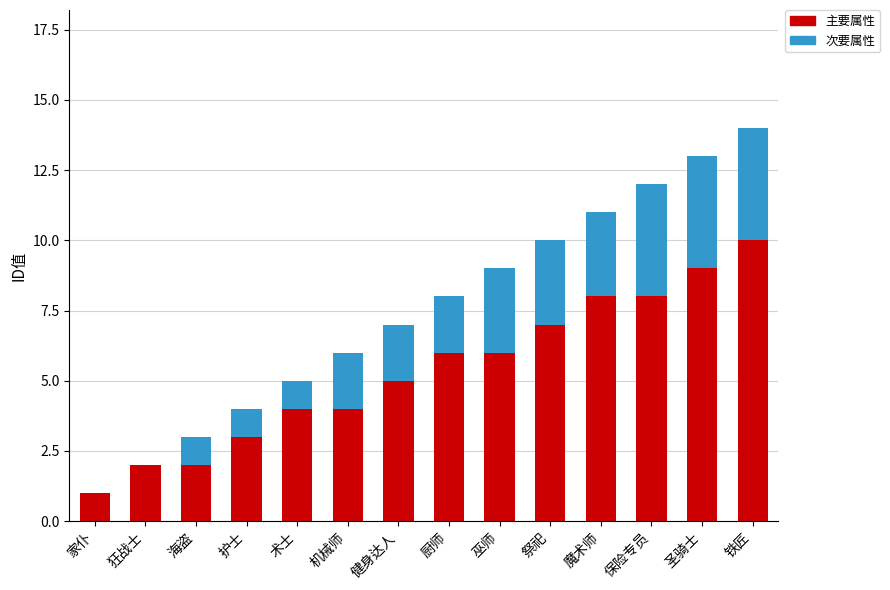

Is it true that 主要属性 equals 2 at 术士?

False